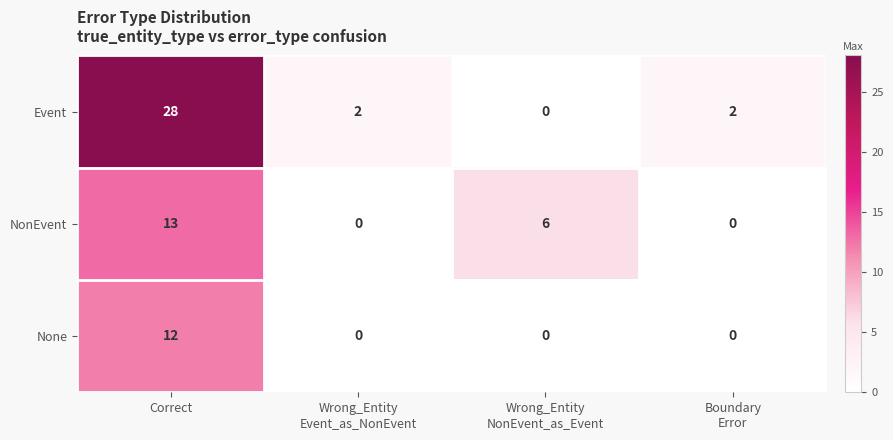

Reading right to left, list all the values displayed in this chart.

Event: 2	0	2	28
NonEvent: 0	6	0	13
None: 0	0	0	12